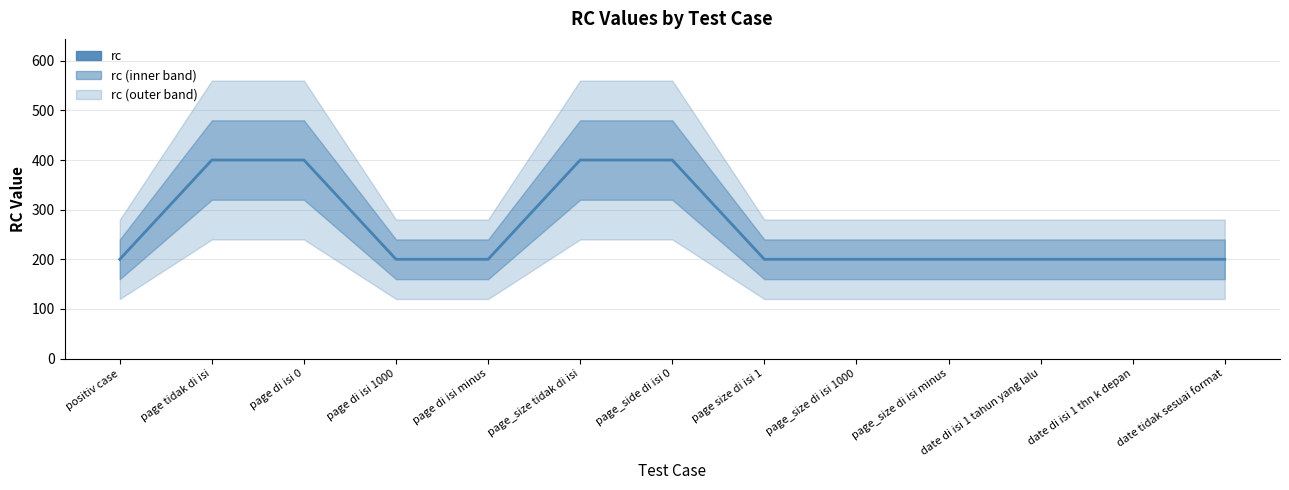

Reading left to right, extract all data points from this chart.

200	400	400	200	200	400	400	200	200	200	200	200	200